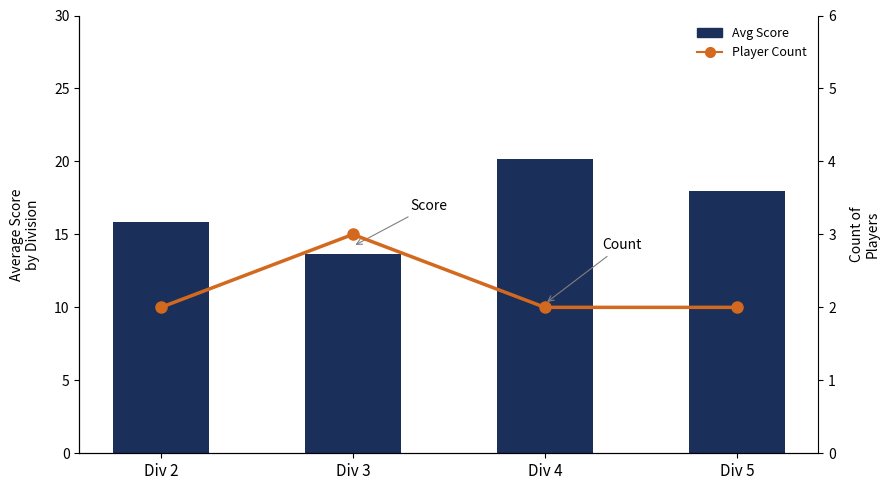

Reading left to right, extract all data points from this chart.

Avg Score: Div 2=15.9	Div 3=13.7	Div 4=20.1	Div 5=17.9
Prévisions
de janvier: Div 2=2.0	Div 3=3.0	Div 4=2.0	Div 5=2.0
de janvier: Div 2=2.0	Div 3=3.0	Div 4=2.0	Div 5=2.0